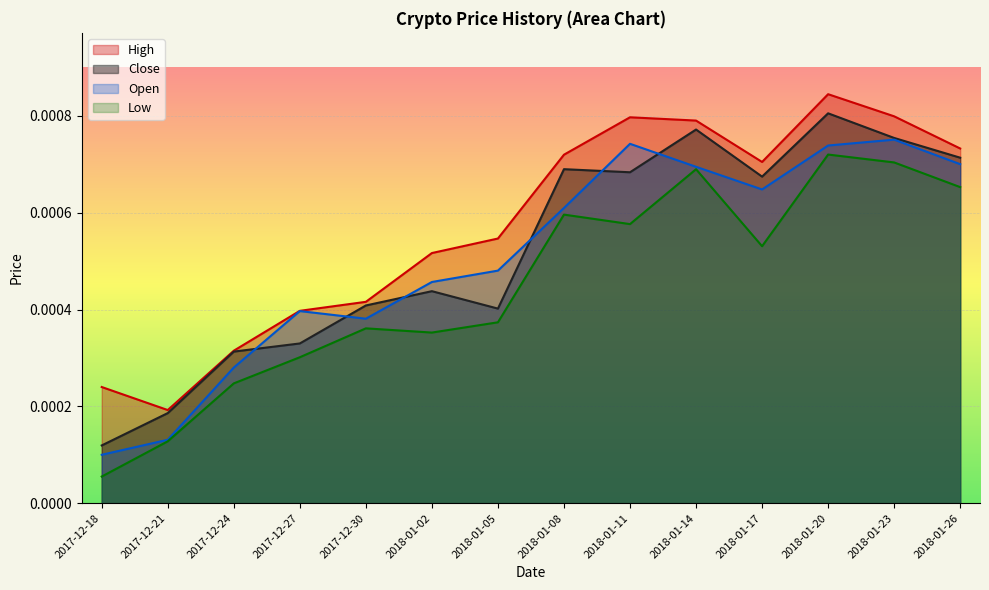

How many lines are shown in the chart?

4